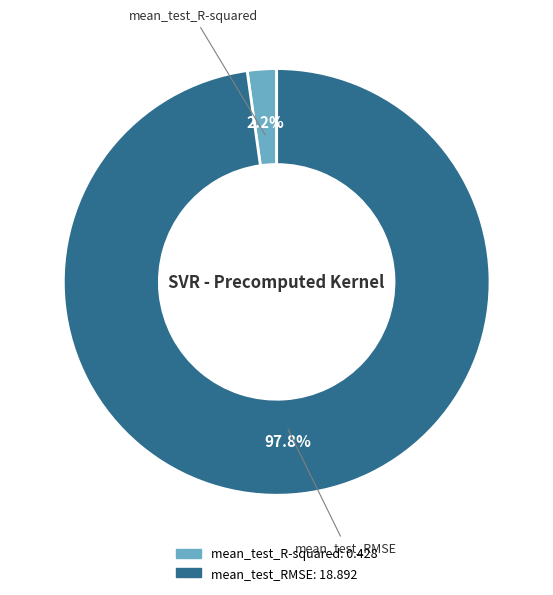

Combined, what portion of the pie is mean_test_RMSE and mean_test_R-squared?

100.0%